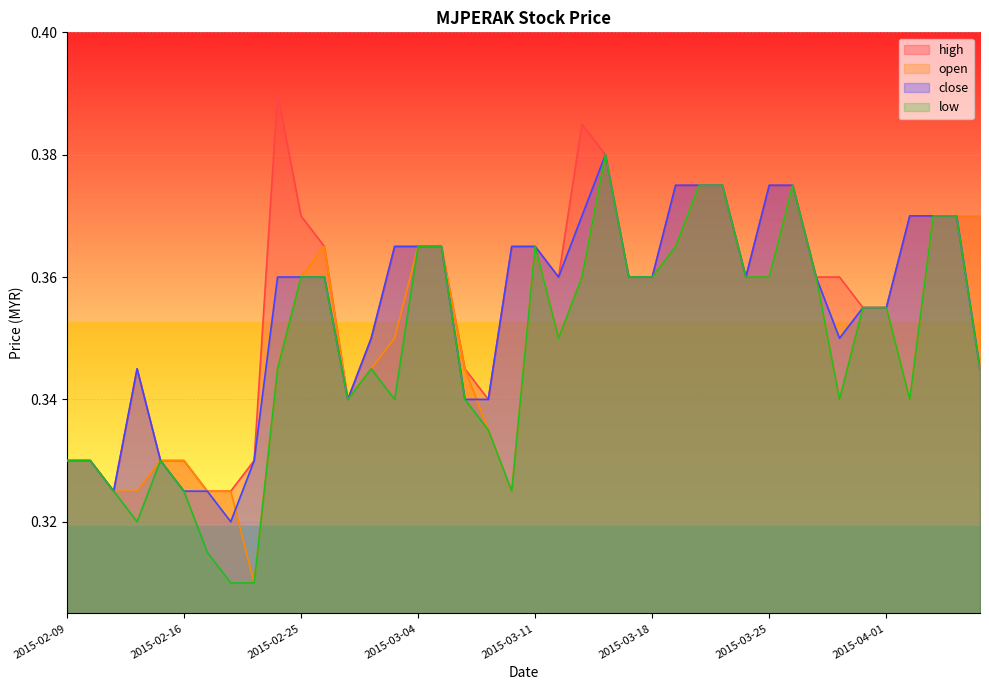

List the series in order of their overall mean, highest first.

high, close, open, low